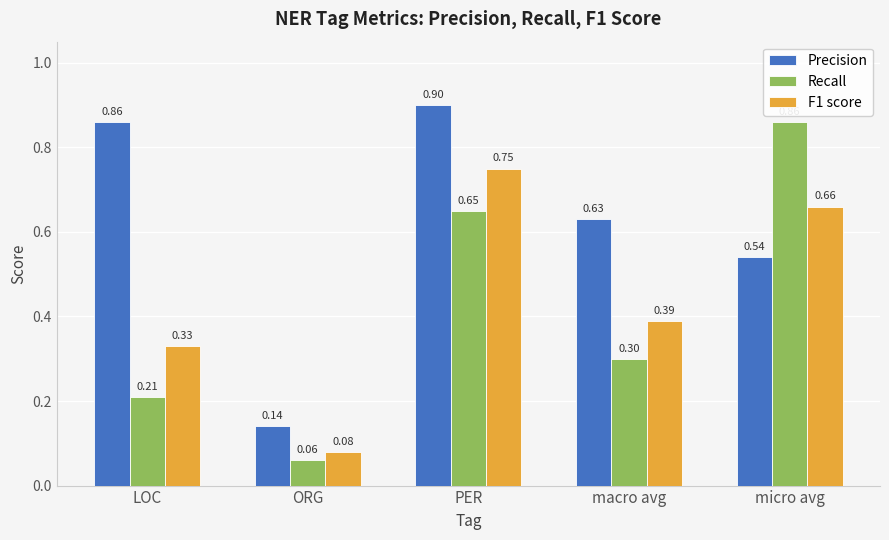

What is the maximum value for Recall?

0.9